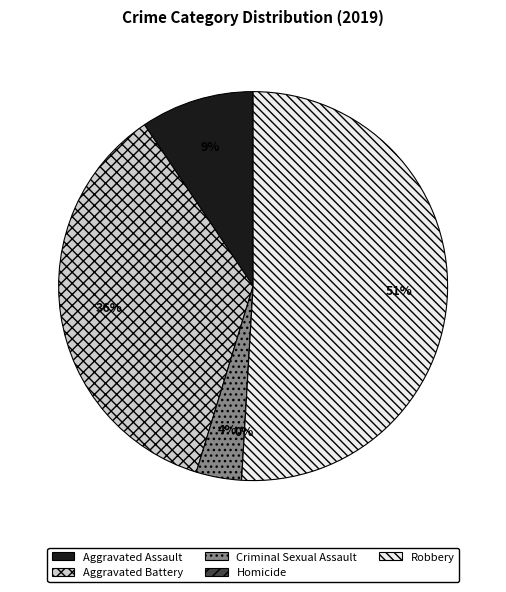

Rank the categories by value from lowest to highest.

Homicide, Criminal Sexual Assault, Aggravated Assault, Aggravated Battery, Robbery